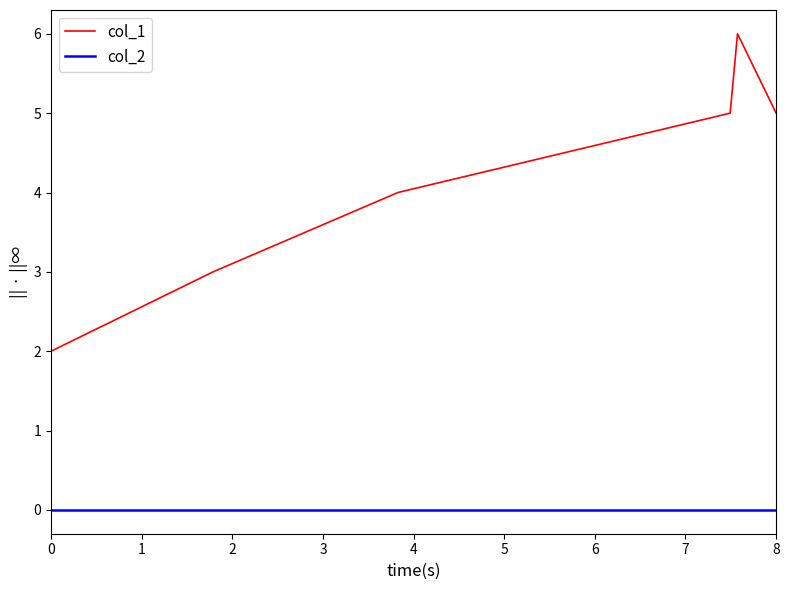

Which series has the widest spread of values?

col_1